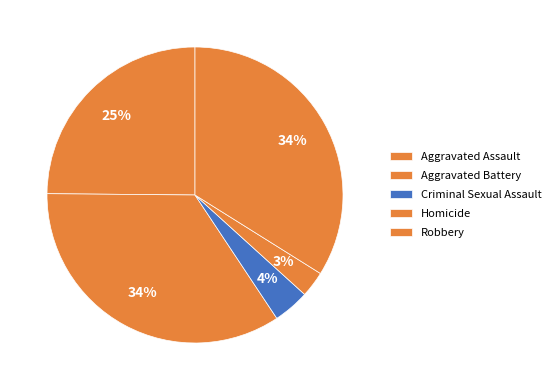

Rank the categories by value from lowest to highest.

Homicide, Criminal Sexual Assault, Aggravated Assault, Robbery, Aggravated Battery